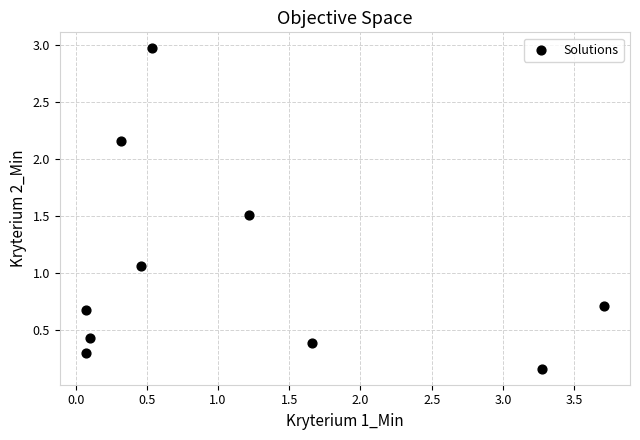

What is the range of X values (max minus min)?

3.6